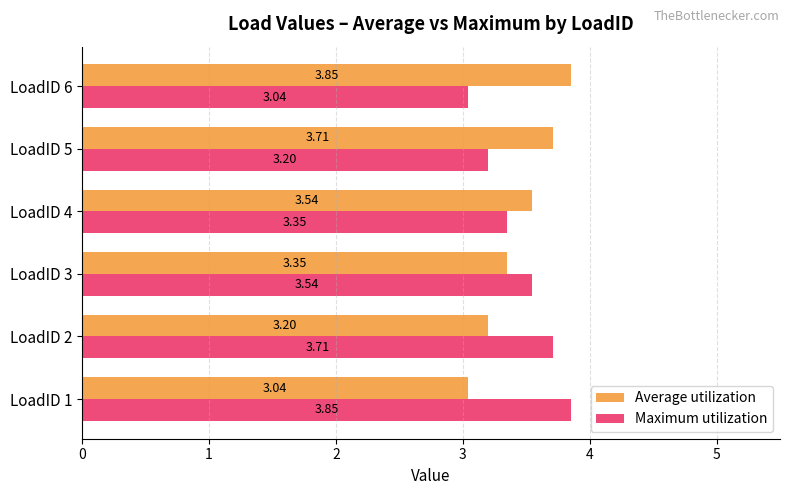

Rank the categories by Average utilization value from lowest to highest.

LoadID 1, LoadID 2, LoadID 3, LoadID 4, LoadID 5, LoadID 6